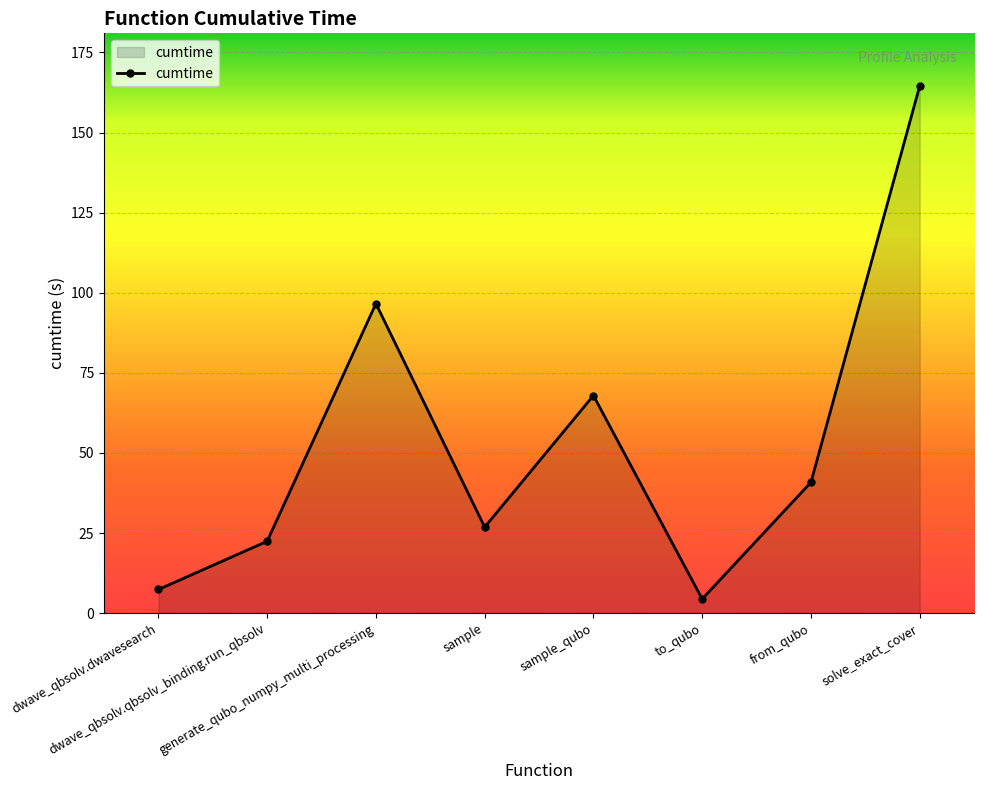

What is the sum of all values?

430.9